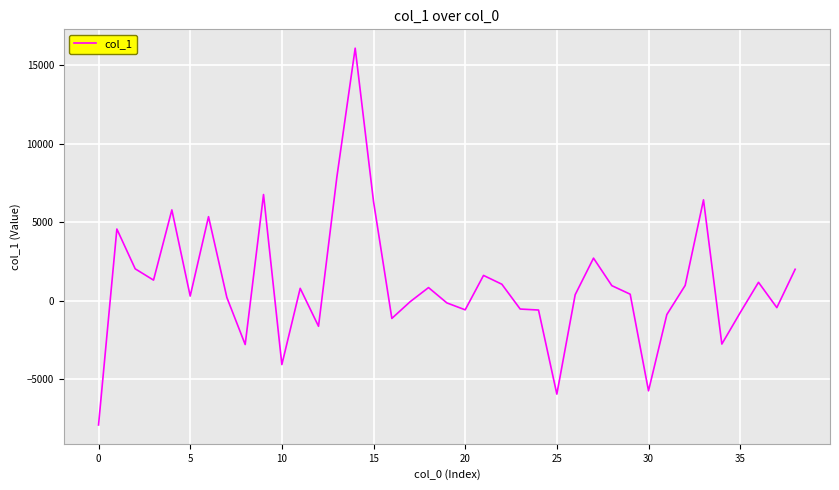

What is the minimum value shown in the chart?

-7908.9